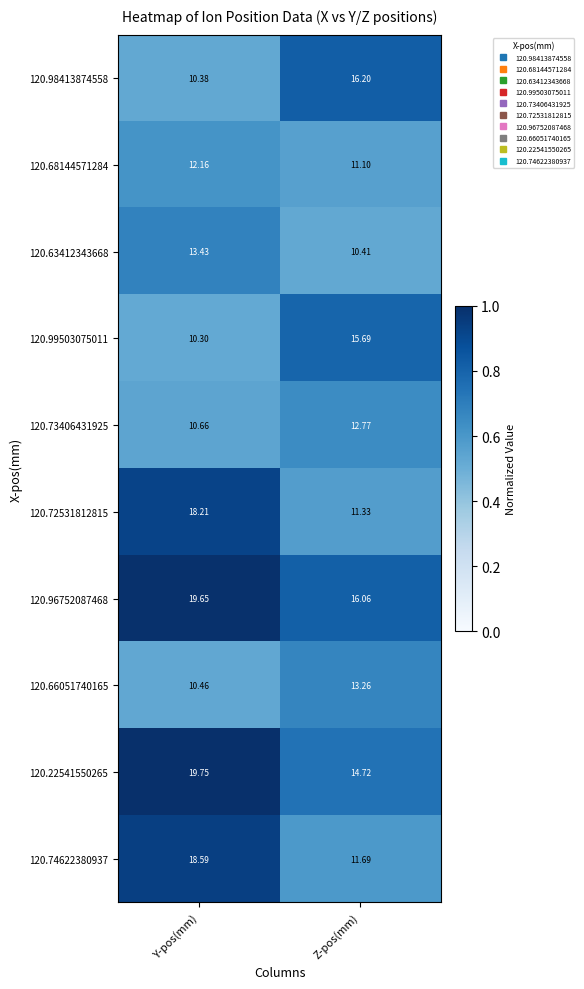

Which category has the highest value across all series?

Y-pos(mm)